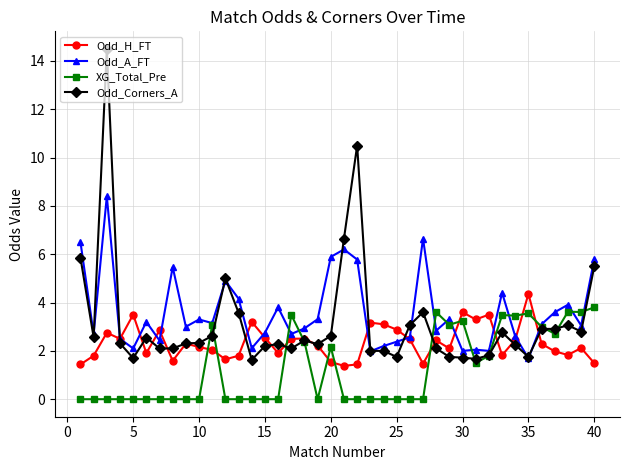

List the series in order of their peak value, lowest first.

XG_Total_Pre, Odd_H_FT, Odd_A_FT, Odd_Corners_A